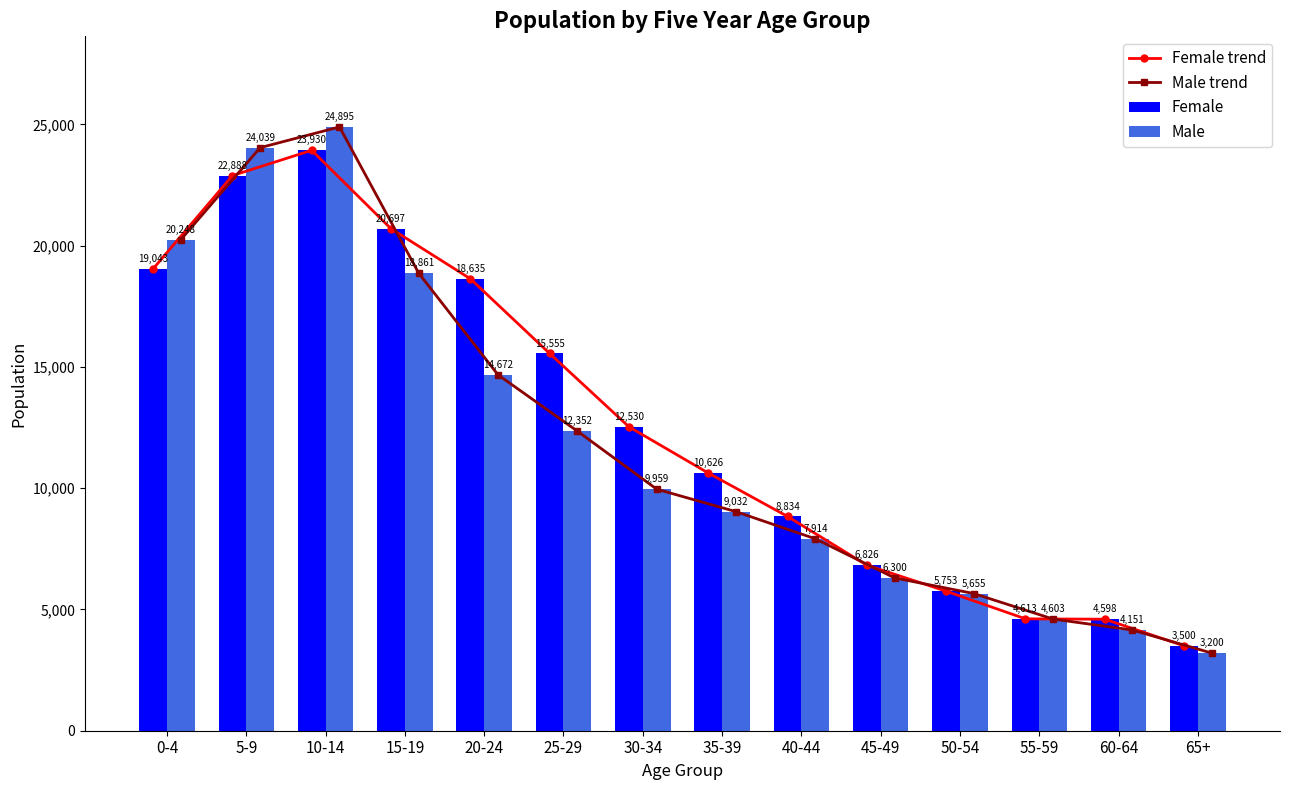

What position from the left is 50-54?

11